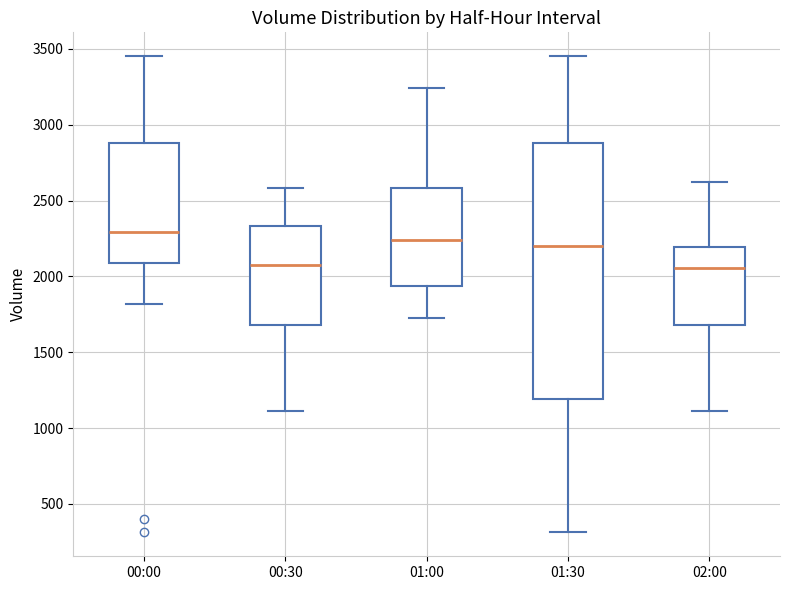

Where does the lower whisker of the box for 02:00 end on the y-axis? The values are not printed on the chart, so give them approximately, as read against the axis.

1100